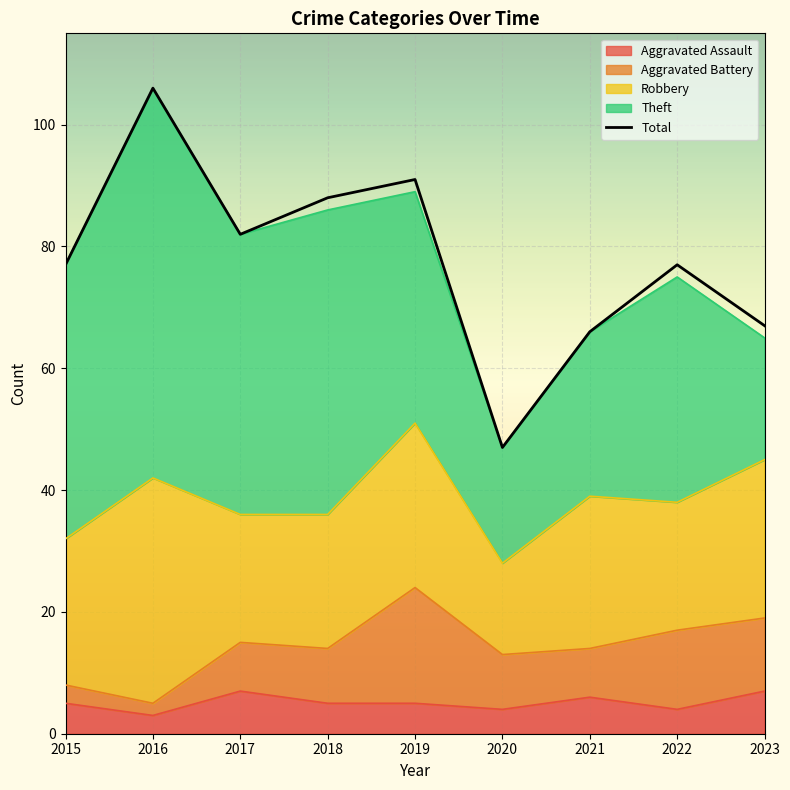

What is the value of the 9th point from the left?

67